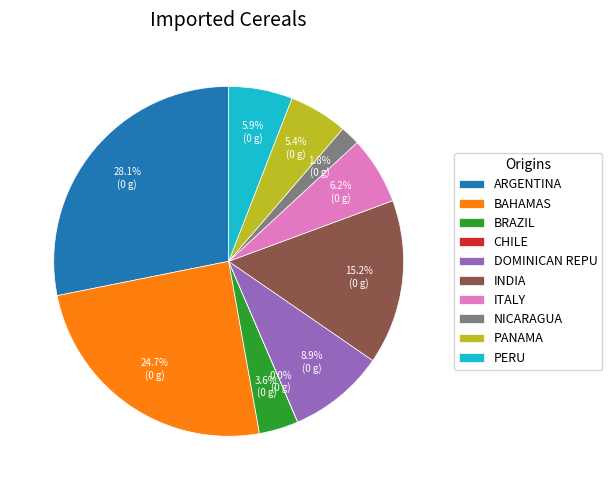

Combined, do DOMINICAN REPU and PANAMA account for over 50%?

No